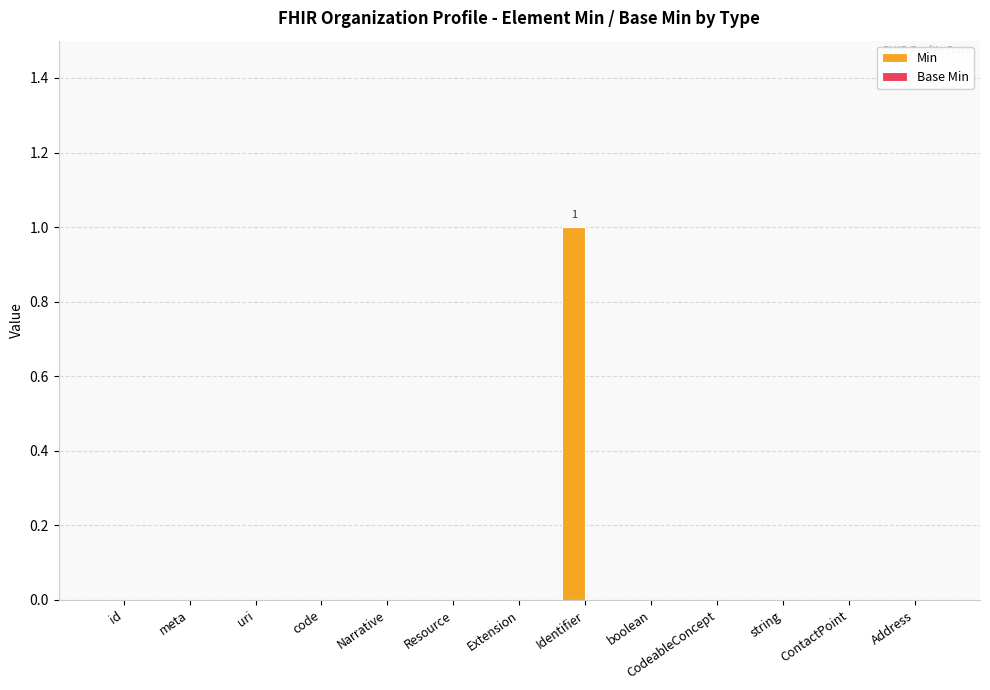

Is it true that the value at boolean is 0?

True